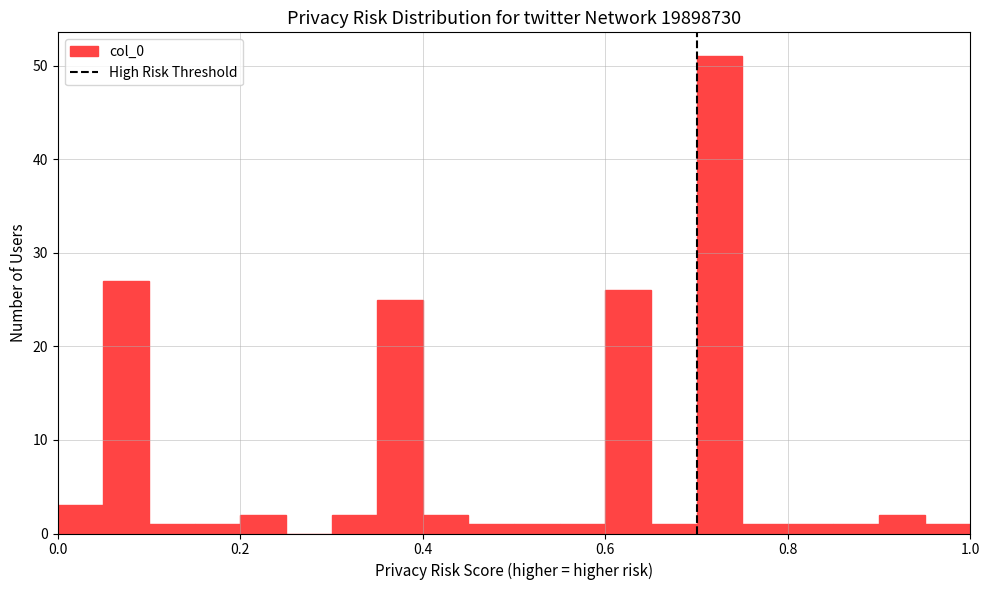

Read against the x-axis, roughly where is the centre of the tallest bar?

0.72